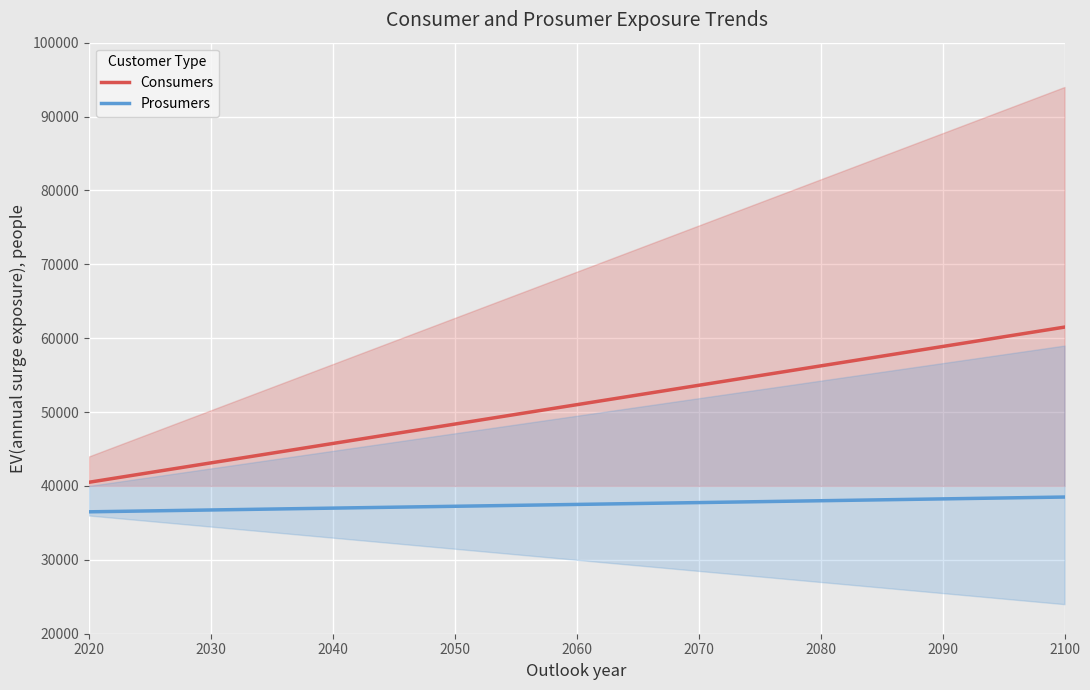

What is the highest value of the Prosumers series?

38500.0